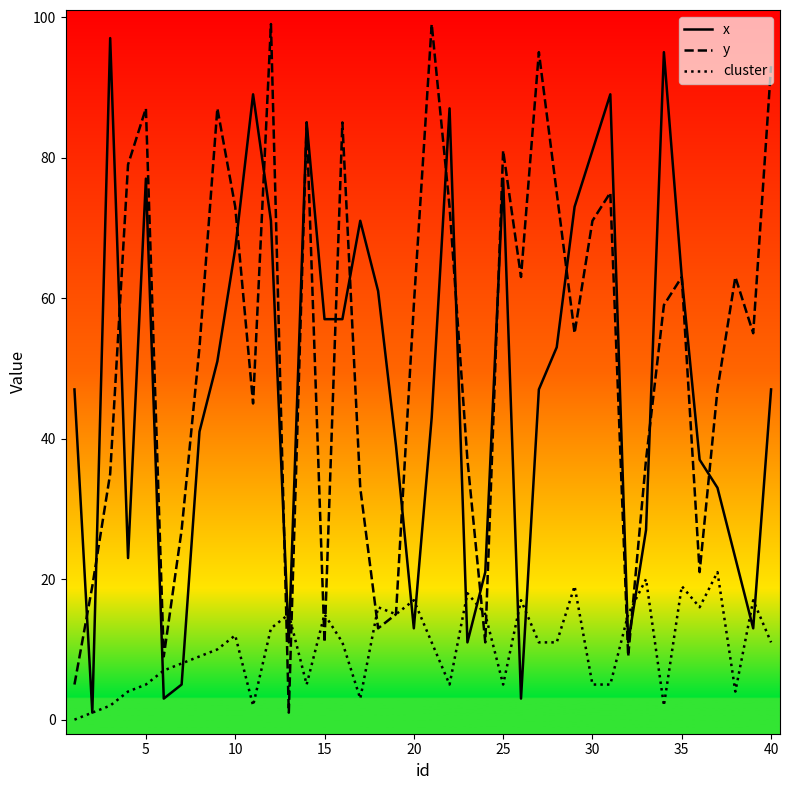

What is the highest value of the x series?

97